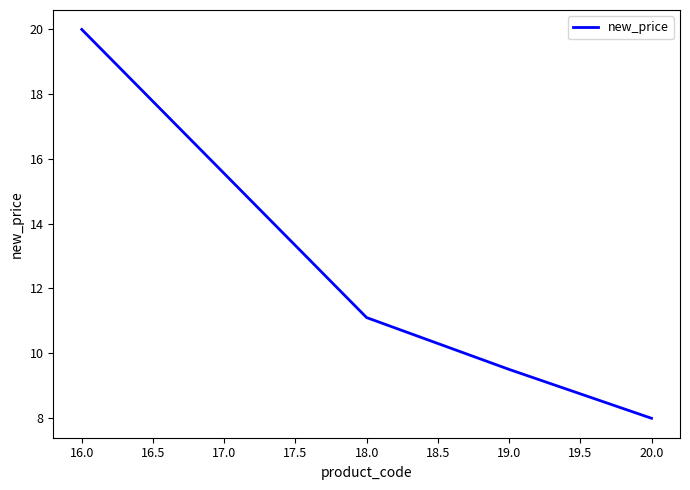

Rank the categories by value from highest to lowest.

16.0, 18.0, 19.0, 20.0